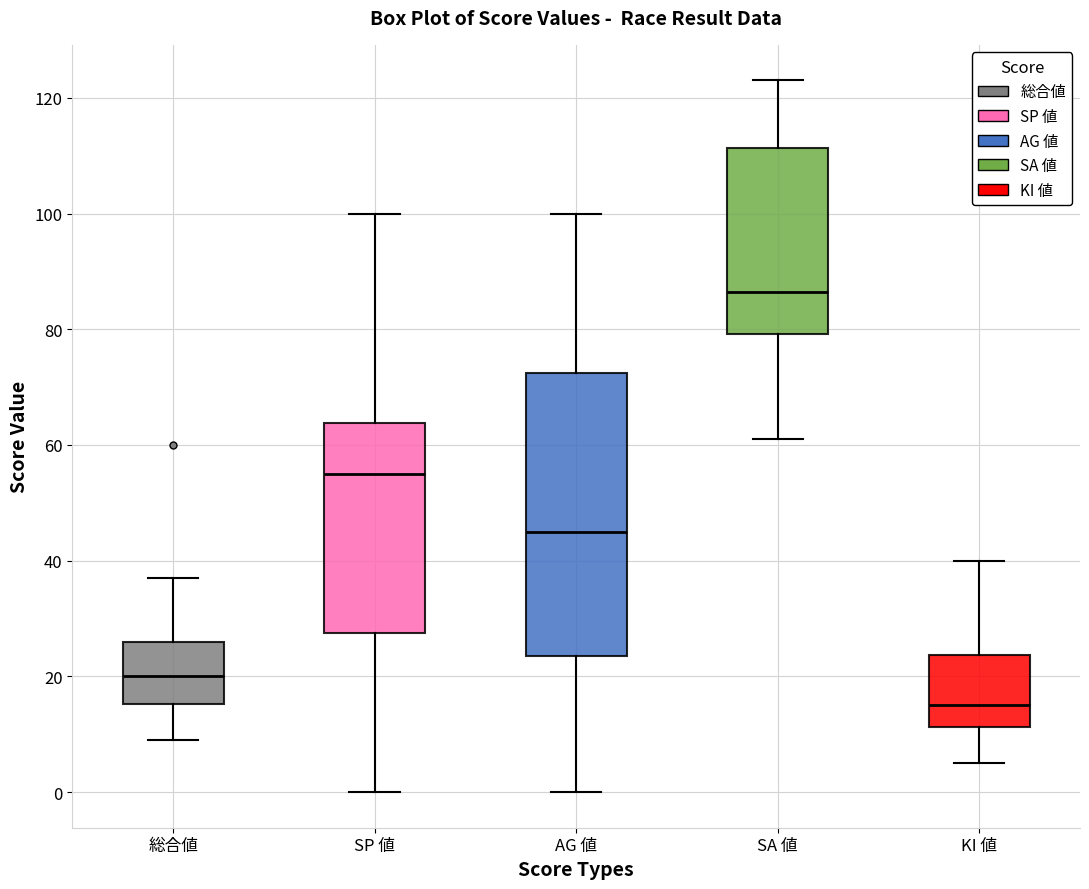

Which box's median line is the lowest?

KI 値